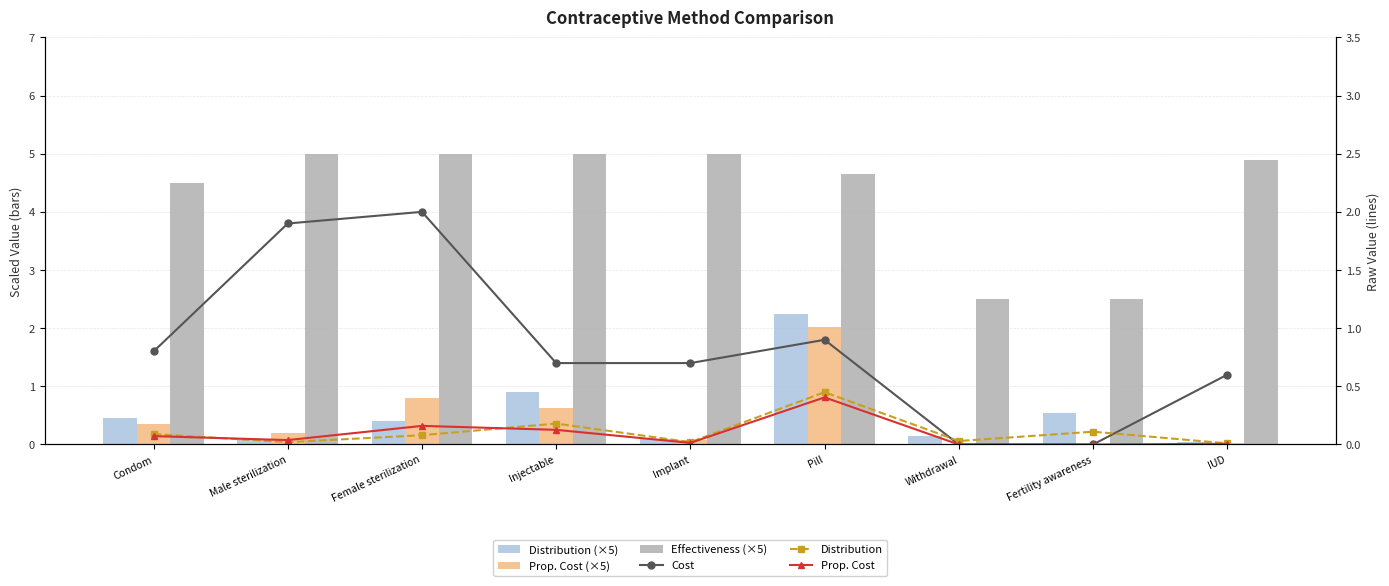

What are all the series names shown in the legend?

Distribution (×5), Prop. Cost (×5), Effectiveness (×5), Cost, Distribution, Prop. Cost